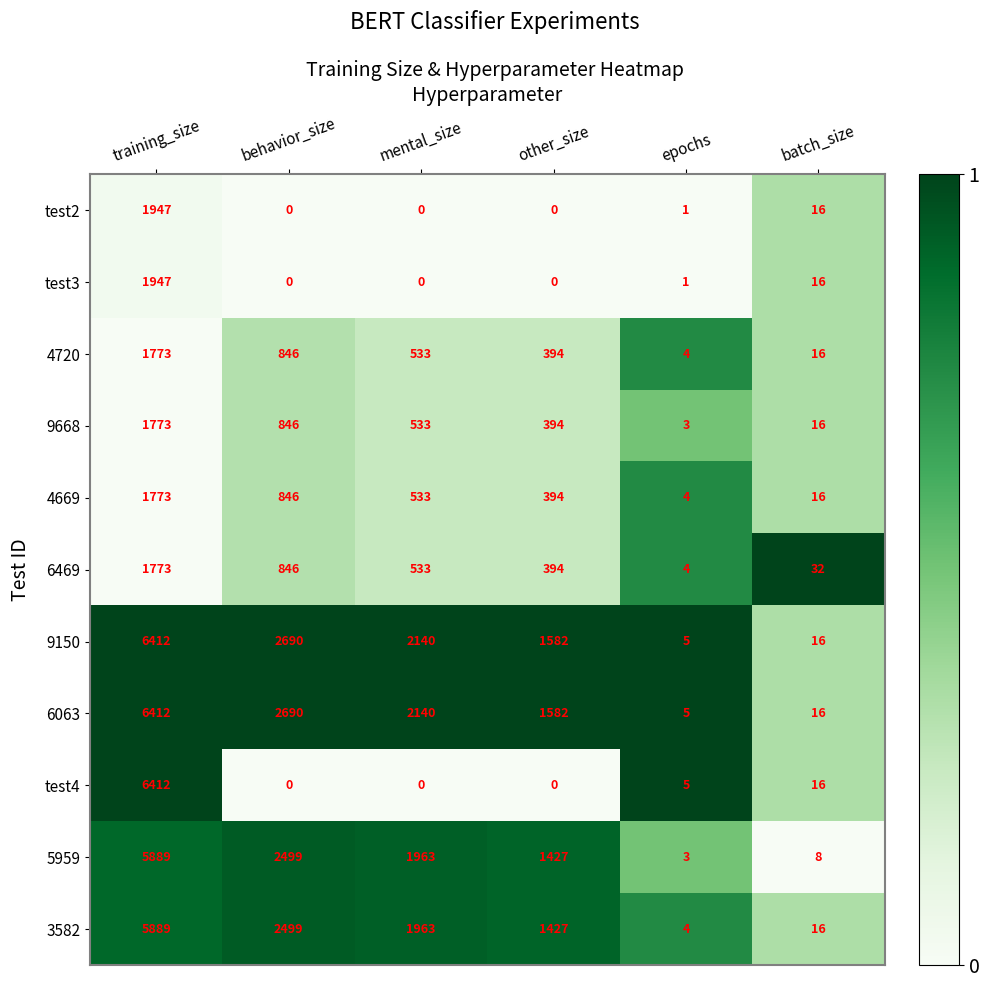

Is the value of test3 at other_size greater than the value of 6469 at epochs?

No